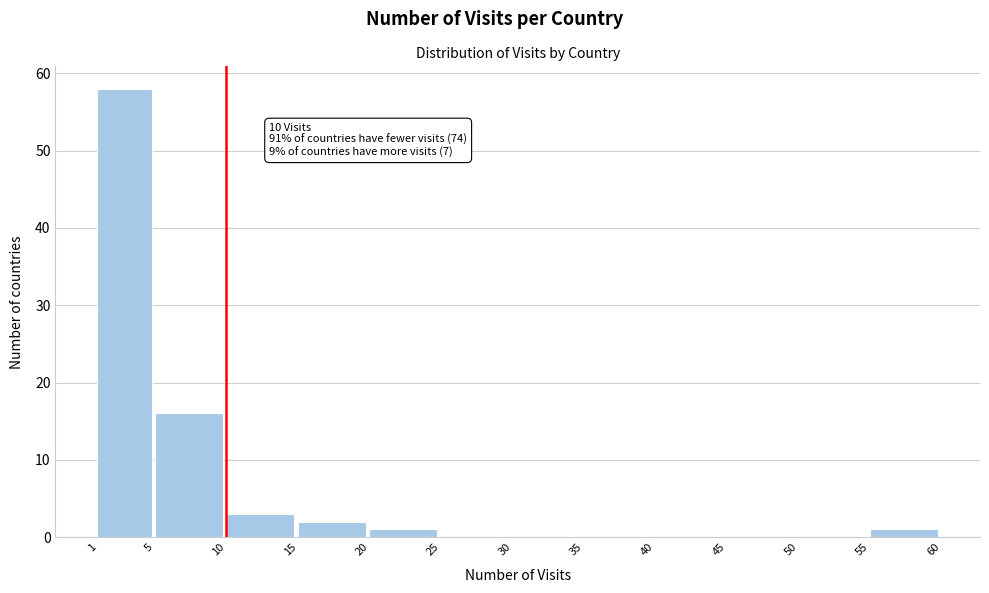

Which range on the x-axis has the tallest bar?

1 to 5